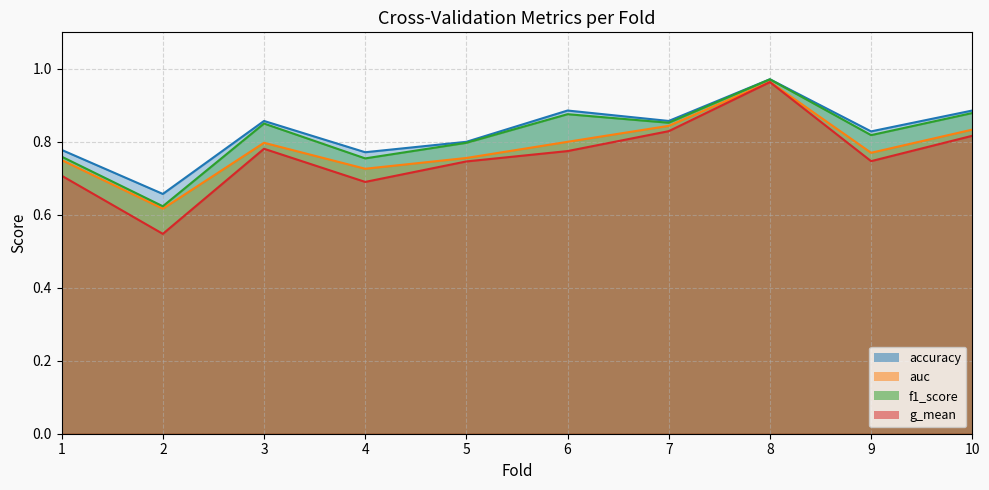

Between 8 and 10, which is larger?

8